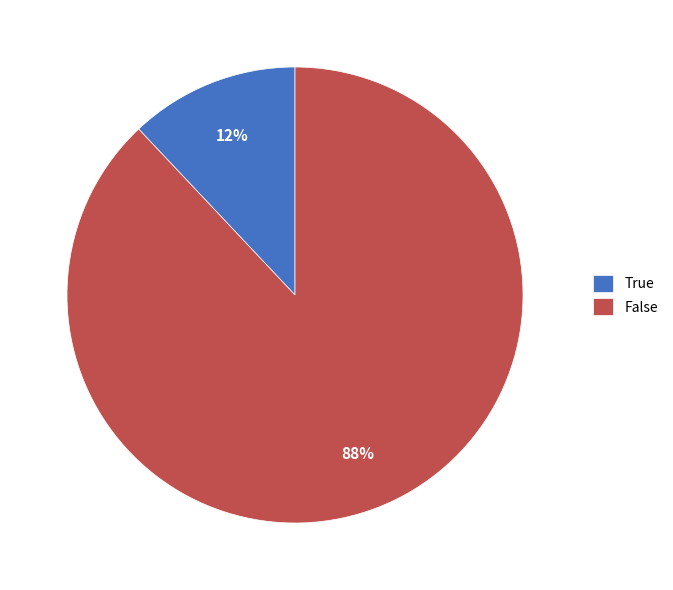

The True slice represents 22% of the pie. True or false?

False